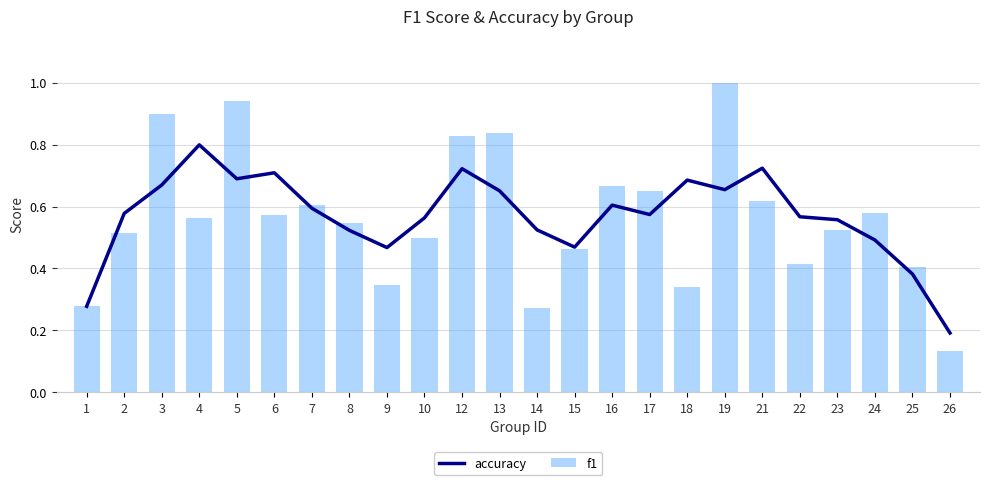

Reading left to right, transcribe all the data shown in this chart.

accuracy: 1=0.3	2=0.6	3=0.7	4=0.8	5=0.7	6=0.7	7=0.6	8=0.5	9=0.5	10=0.6	12=0.7	13=0.7	14=0.5	15=0.5	16=0.6	17=0.6	18=0.7	19=0.7	21=0.7	22=0.6	23=0.6	24=0.5	25=0.4	26=0.2
f1: 1=0.3	2=0.5	3=0.9	4=0.6	5=0.9	6=0.6	7=0.6	8=0.5	9=0.3	10=0.5	12=0.8	13=0.8	14=0.3	15=0.5	16=0.7	17=0.6	18=0.3	19=1.0	21=0.6	22=0.4	23=0.5	24=0.6	25=0.4	26=0.1